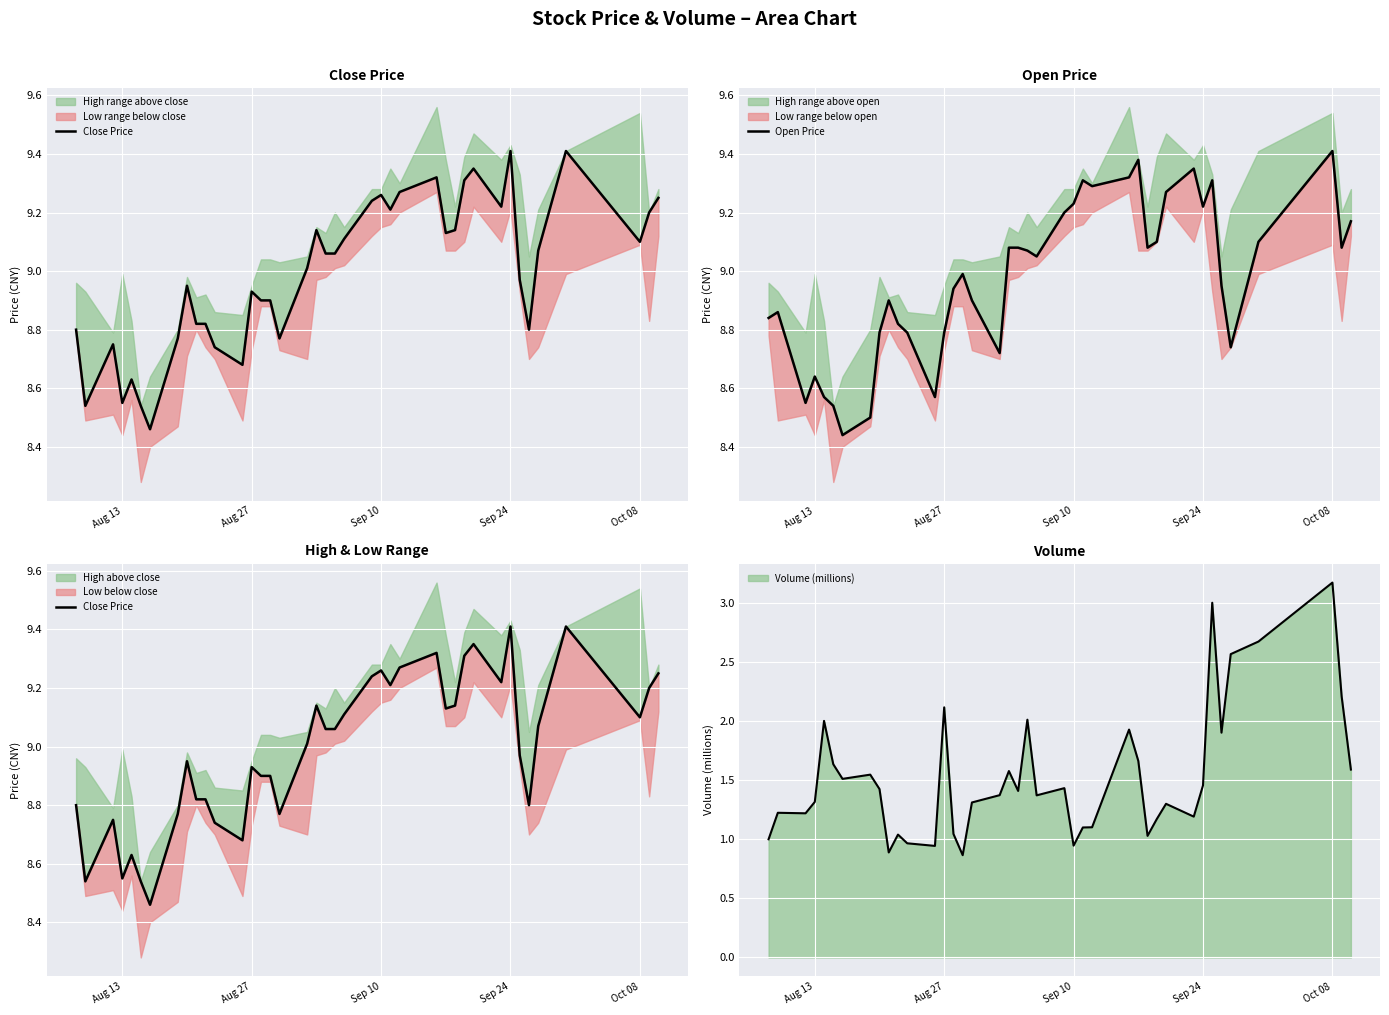

The Volume (millions) series shows 2.1 at Aug 13. True or false?

False